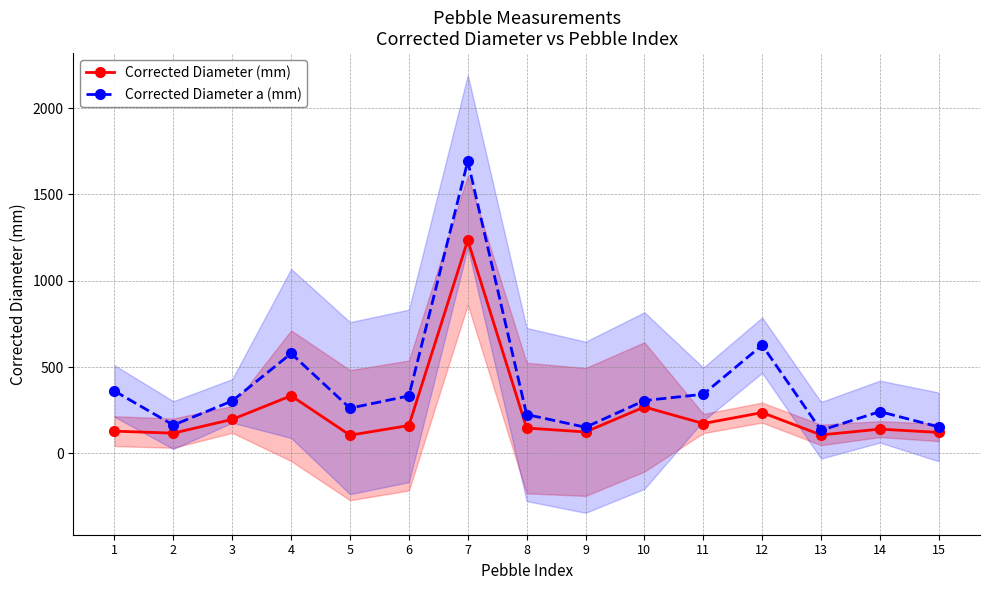

Which series has the largest total across all categories?

Corrected Diameter a (mm)